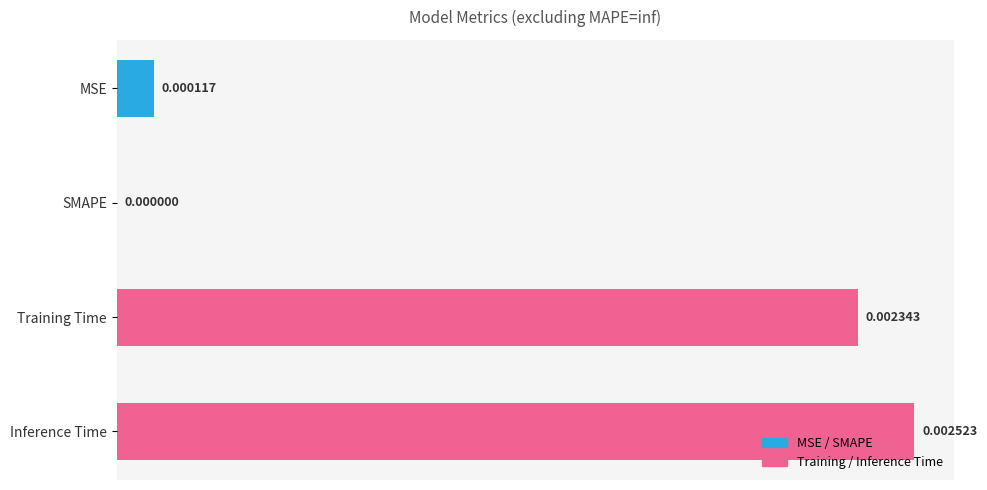

At which category does the chart reach its peak across all series?

Inference Time